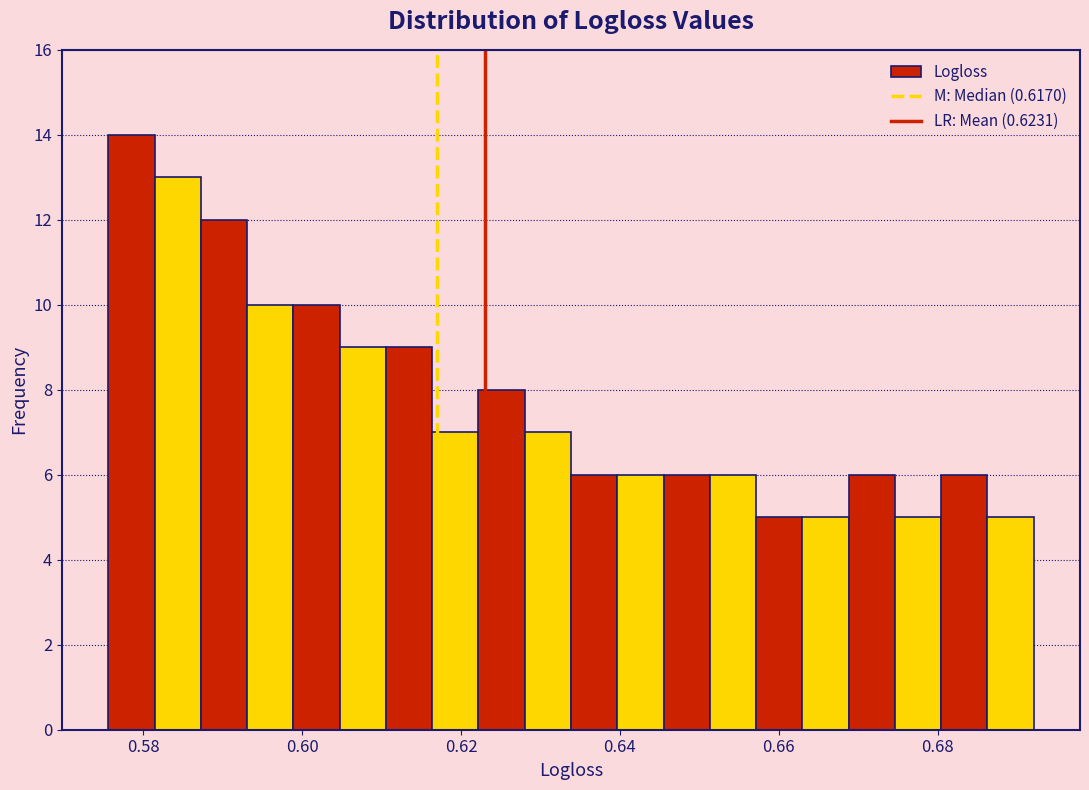

Read against the x-axis, roughly where is the centre of the tallest bar?

0.578